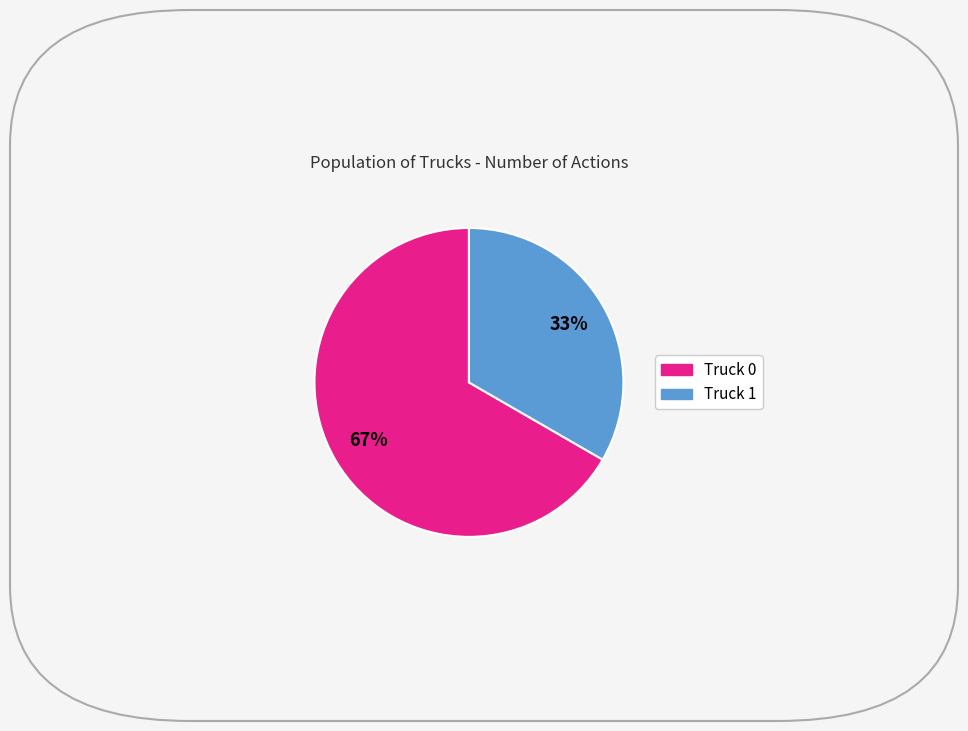

Which slice is the smallest?

Truck 1